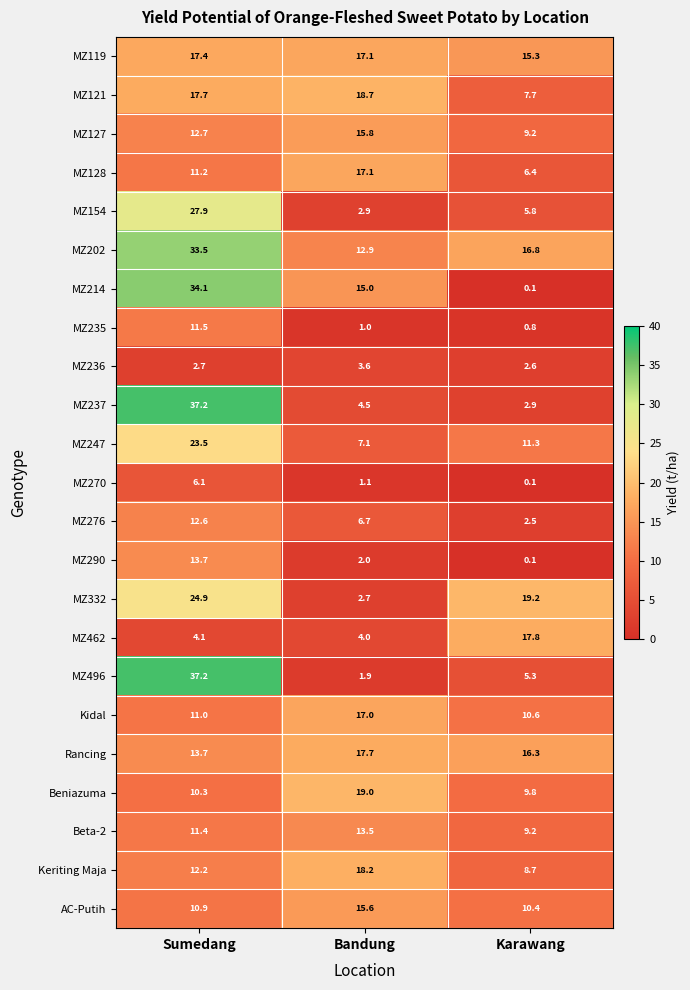

What is the total value across all series at Karawang?

188.9